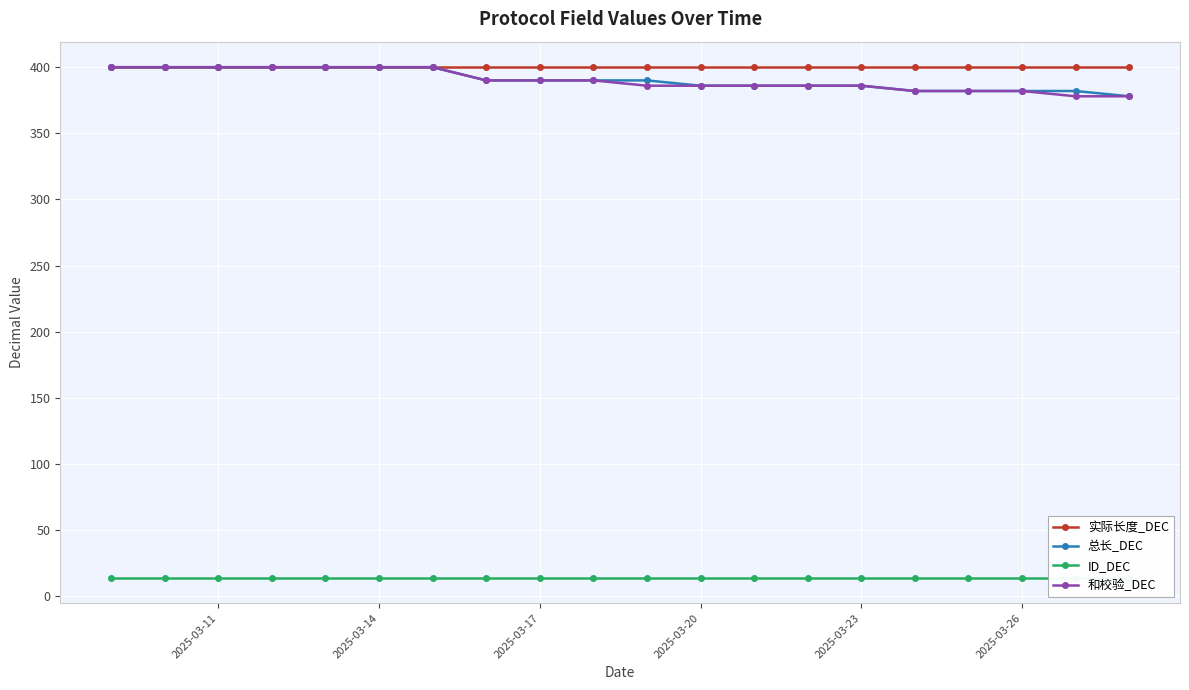

The value of 和校验_DEC at 2025-03-17 is 390. True or false?

True